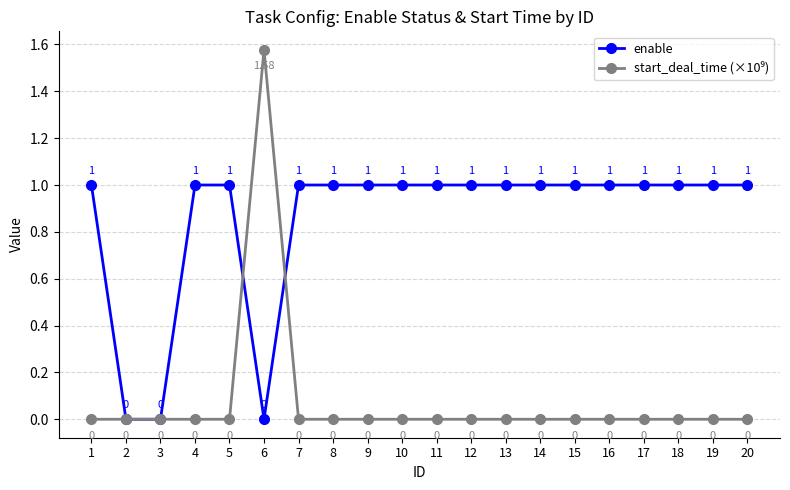

How many lines are shown in the chart?

2